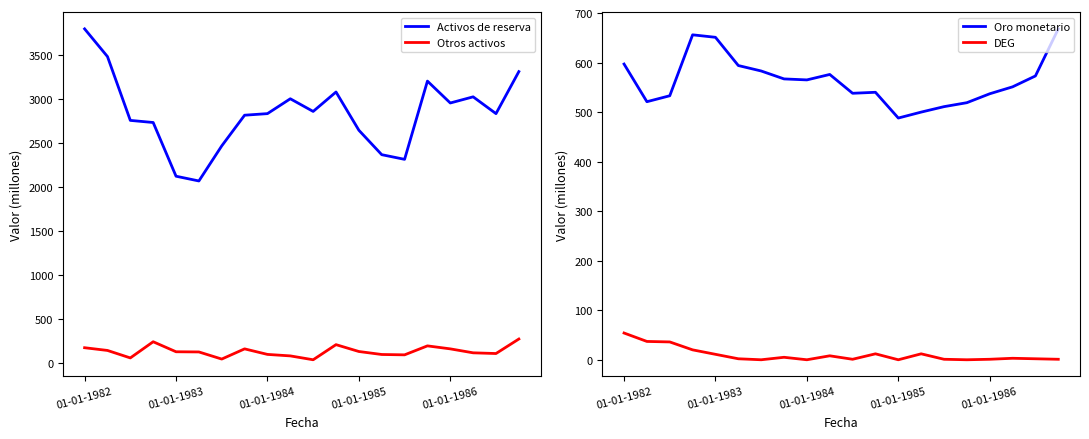

What is the maximum value for Activos de reserva?

3800